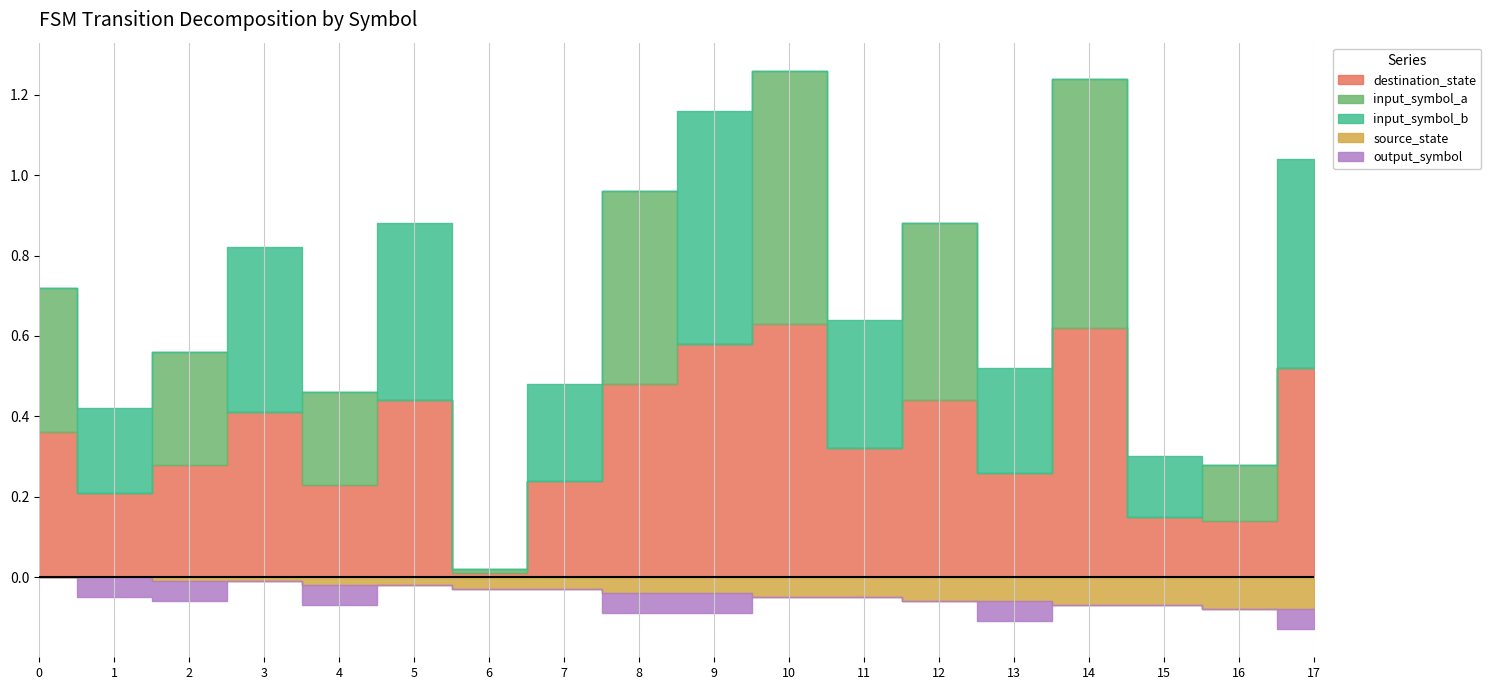

True or false: output_symbol has a value of 0 at 7.

True